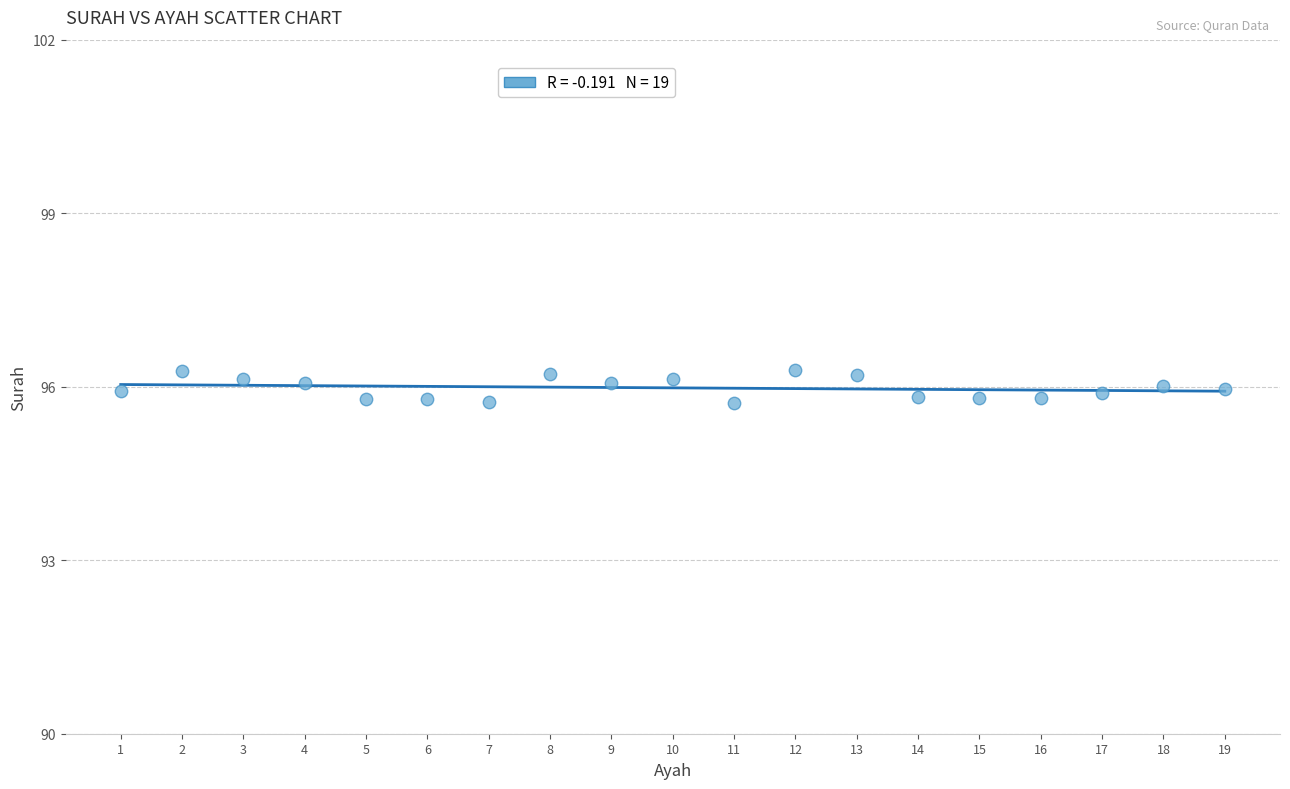

What is the range of X values (max minus min)?

18.0